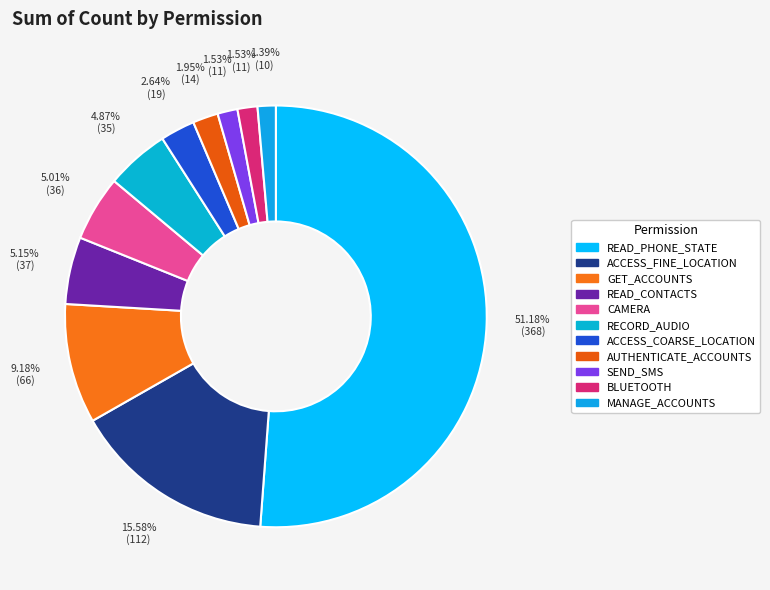

What is the ratio of the value at SEND_SMS to the value at BLUETOOTH?

1.0